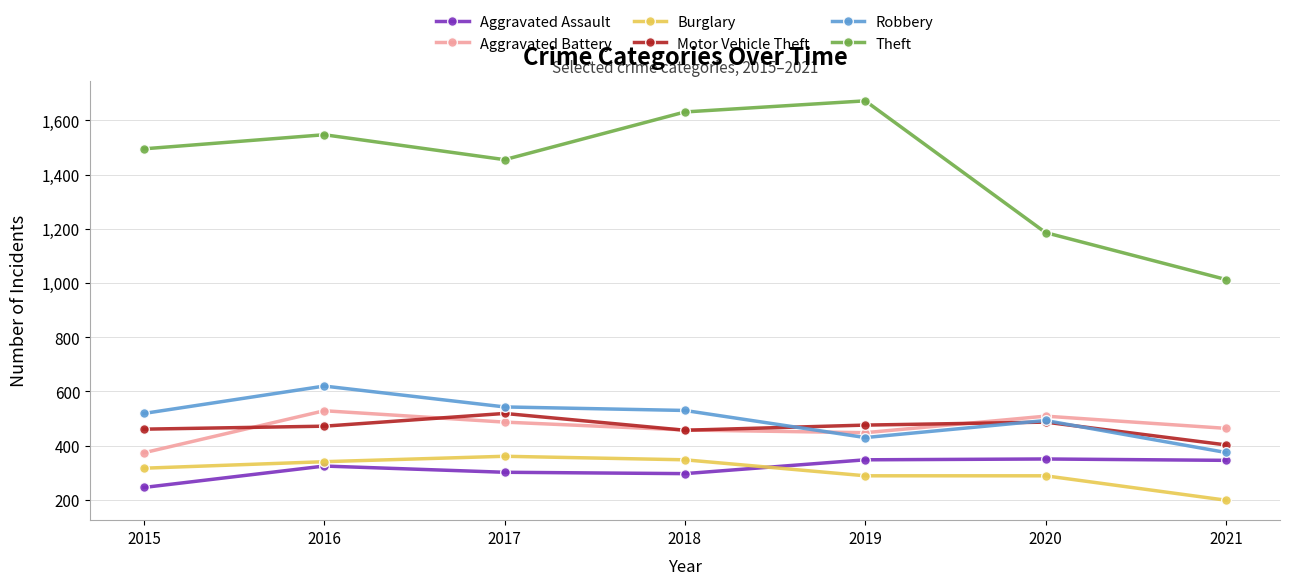

Which series has the largest total across all categories?

Theft